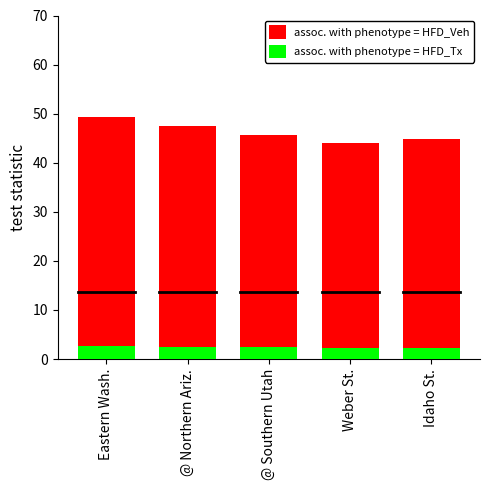

True or false: assoc. with phenotype = HFD_Tx has a value of 2.5 at @ Northern Ariz..

True